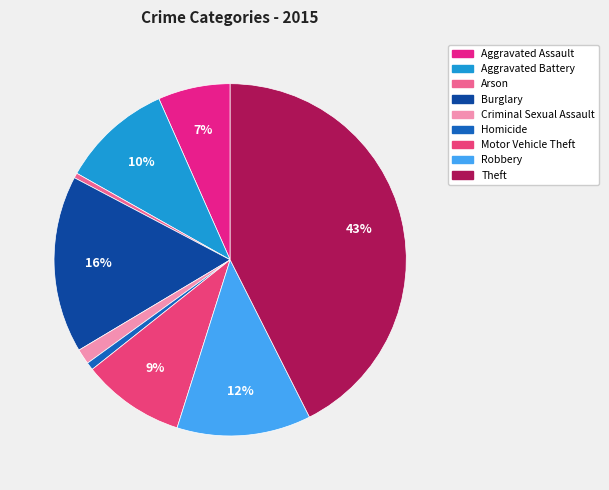

To the nearest percent, what is the combined percentage of Arson and Theft?

43%